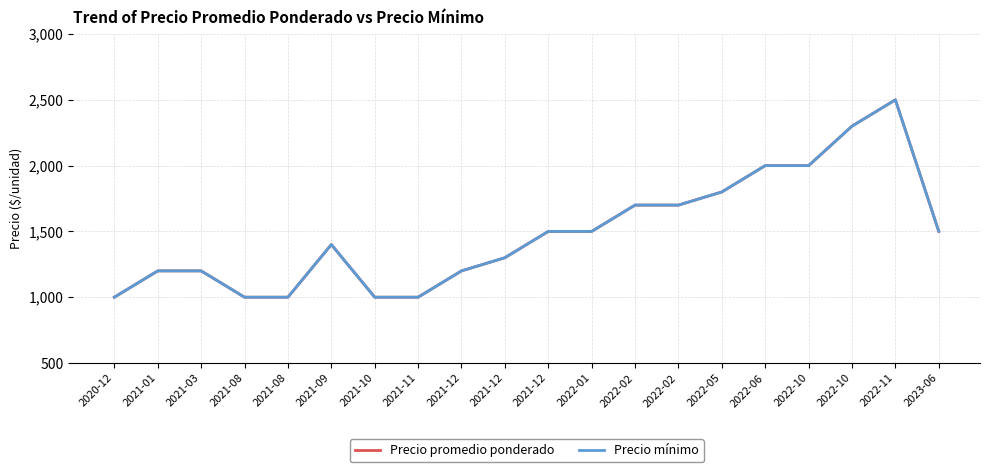

True or false: Precio mínimo has more than 2 interior local peaks.

False